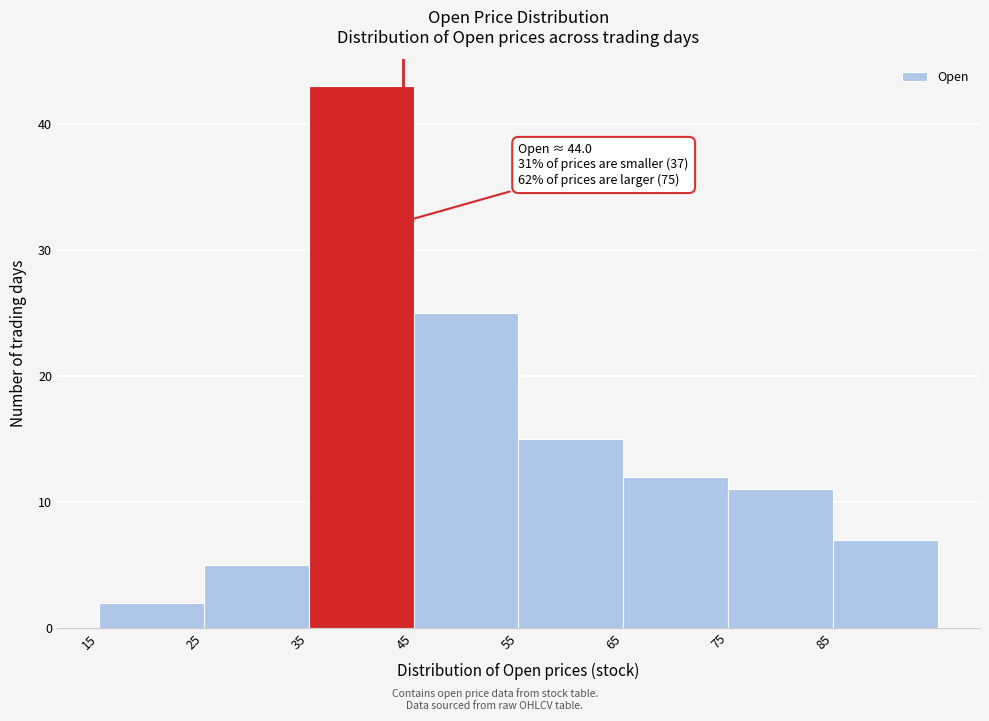

Which range on the x-axis has the tallest bar?

35 to 45